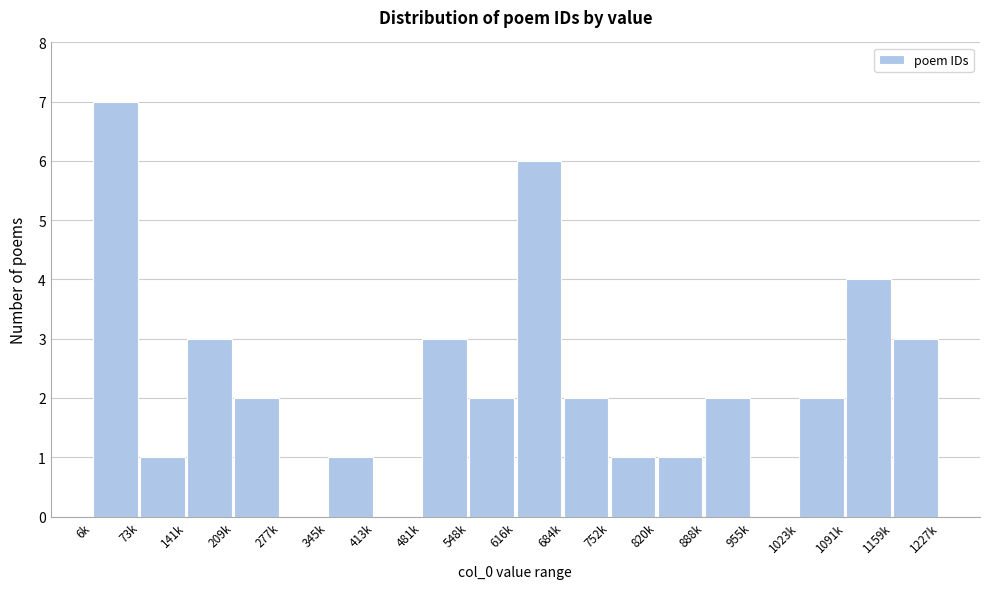

Reading left to right, what are all the values shown in this chart?

6k=7	73k=1	141k=3	209k=2	277k=0	345k=1	413k=0	481k=3	548k=2	616k=6	684k=2	752k=1	820k=1	888k=2	955k=0	1023k=2	1091k=4	1159k=3